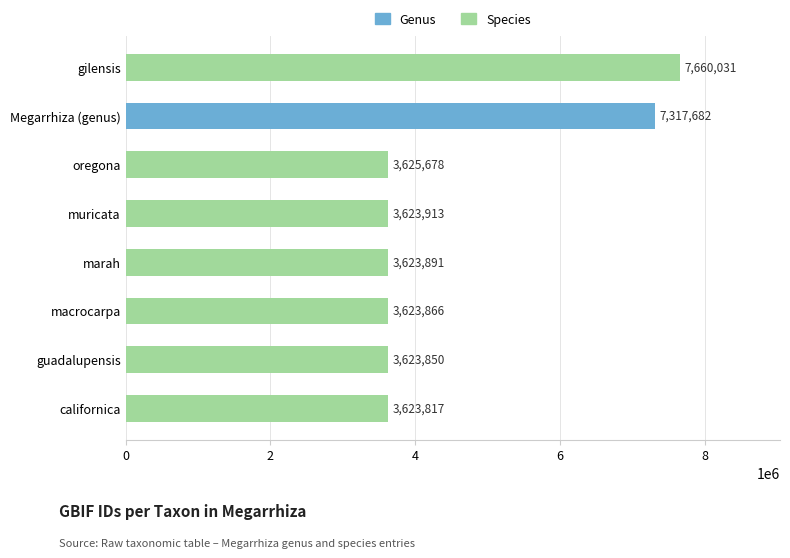

Between guadalupensis and californica, which is larger?

guadalupensis